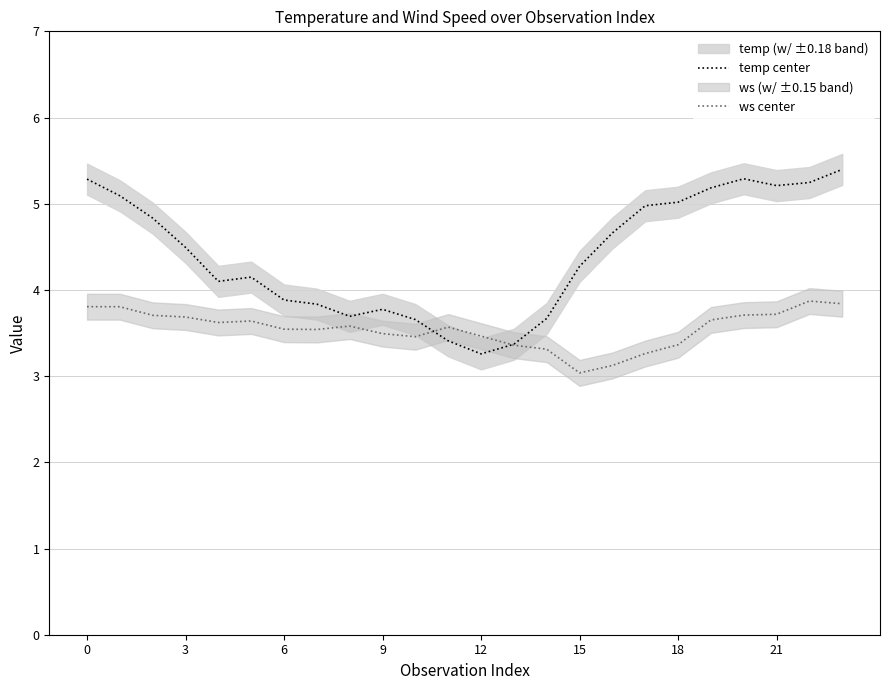

What is the difference between the maximum and minimum values in the temp center series?

2.1